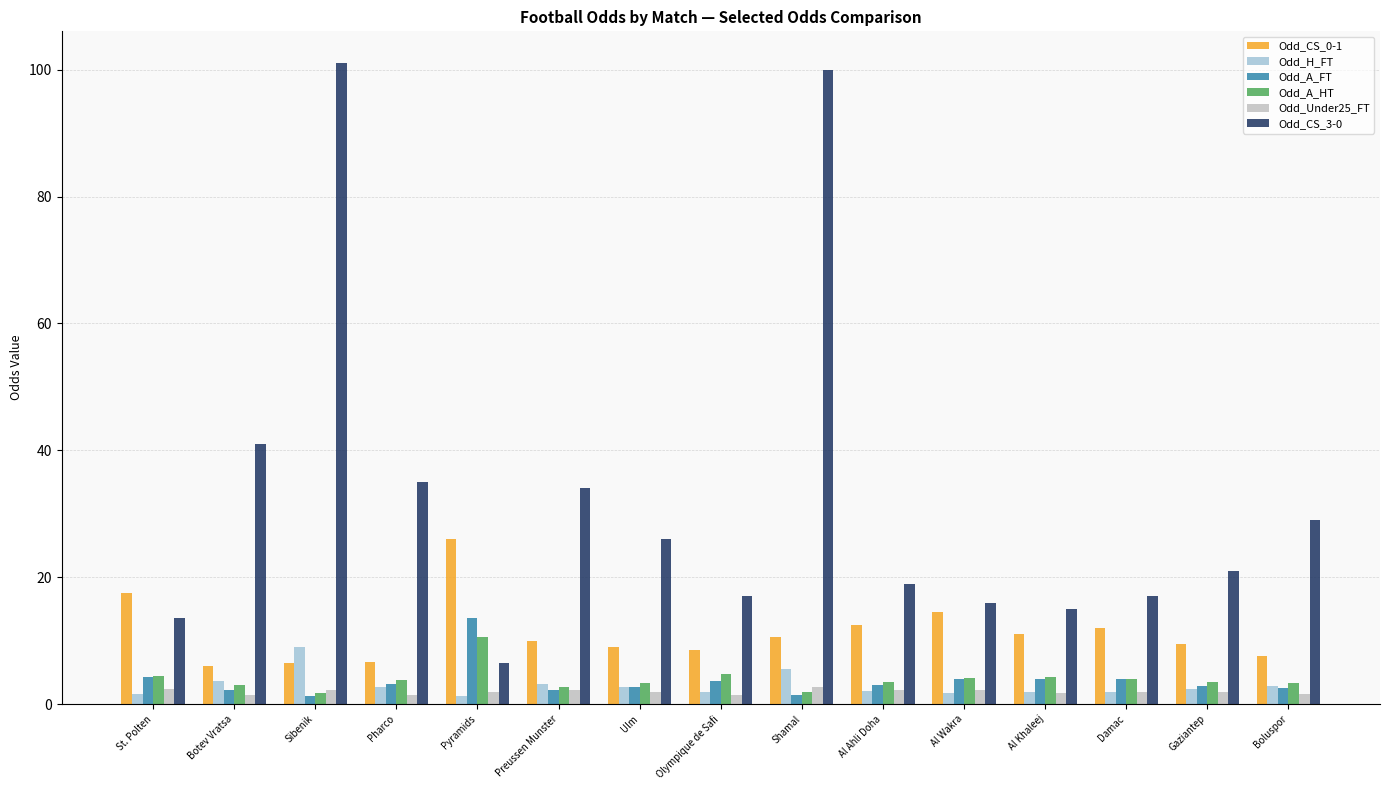

True or false: Odd_CS_0-1 has a value of 6.6 at Pharco.

True